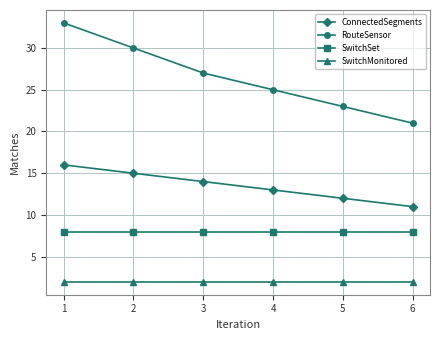

Which series has the largest total across all categories?

RouteSensor